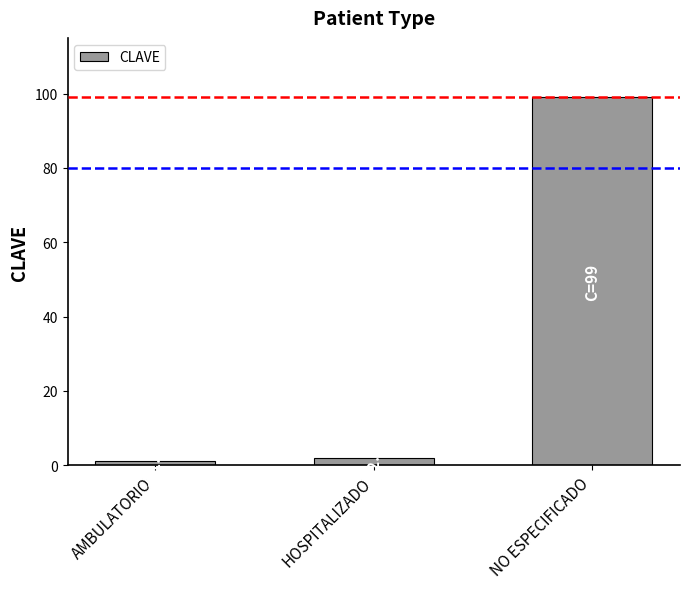

The value at NO ESPECIFICADO is 99. True or false?

True